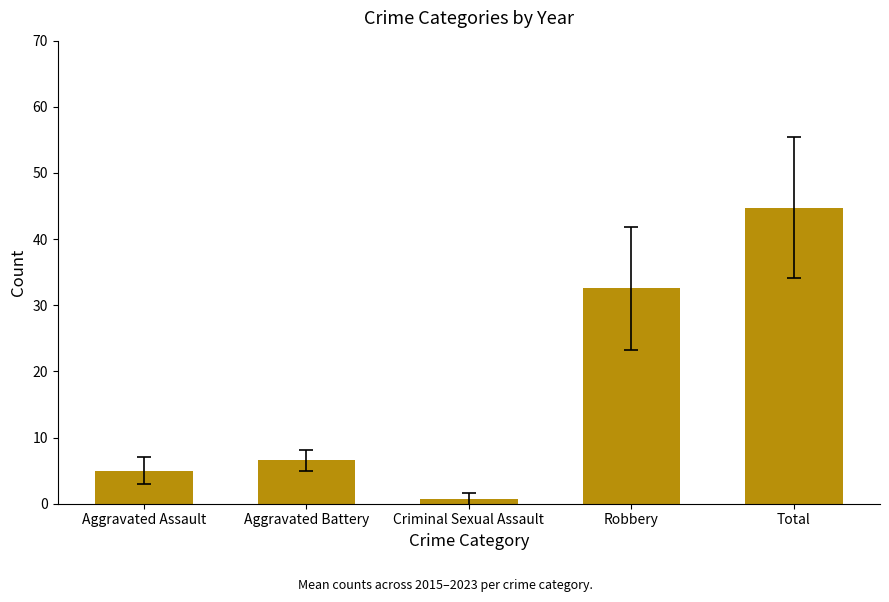

Count the number of values greater than 6.

3